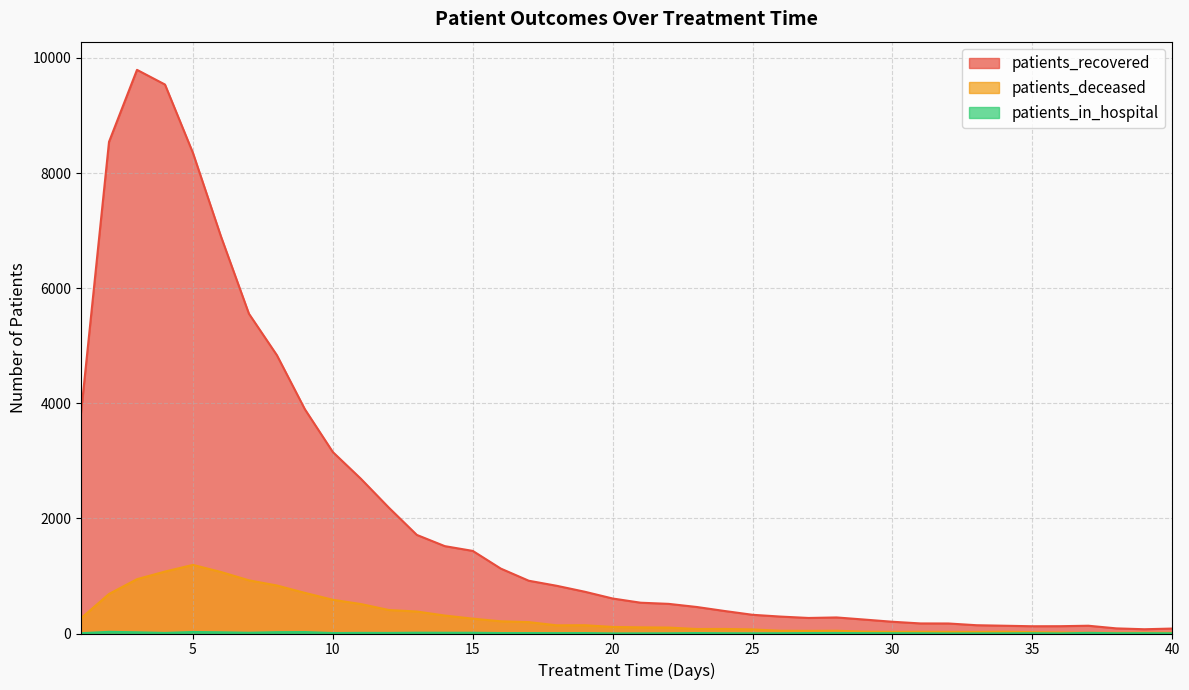

Count the number of data series in this chart.

3